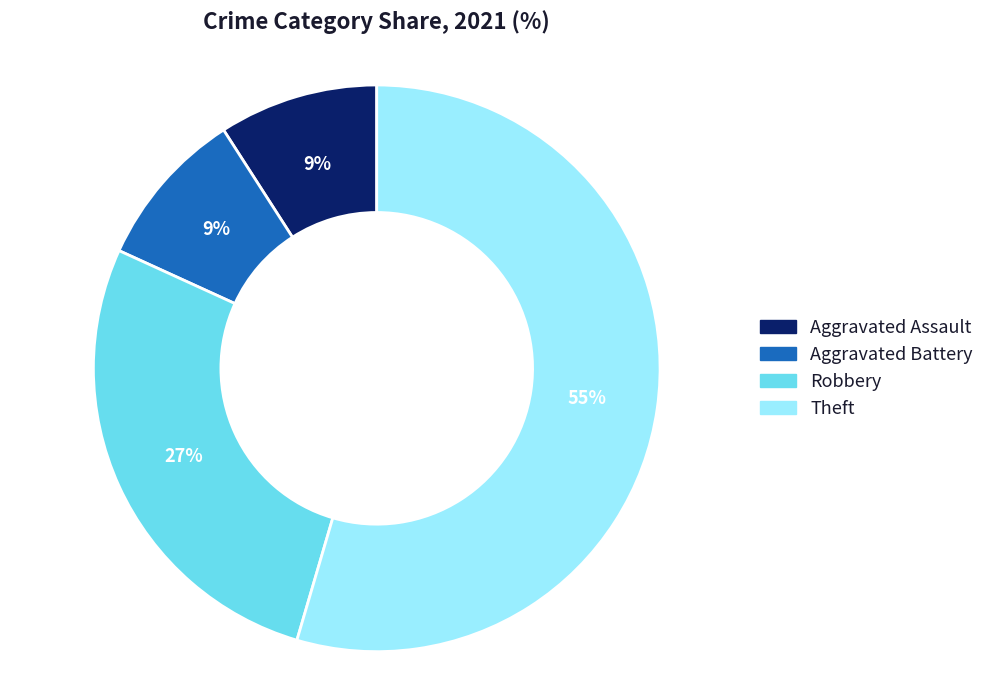

Is there a majority slice in this chart?

Yes